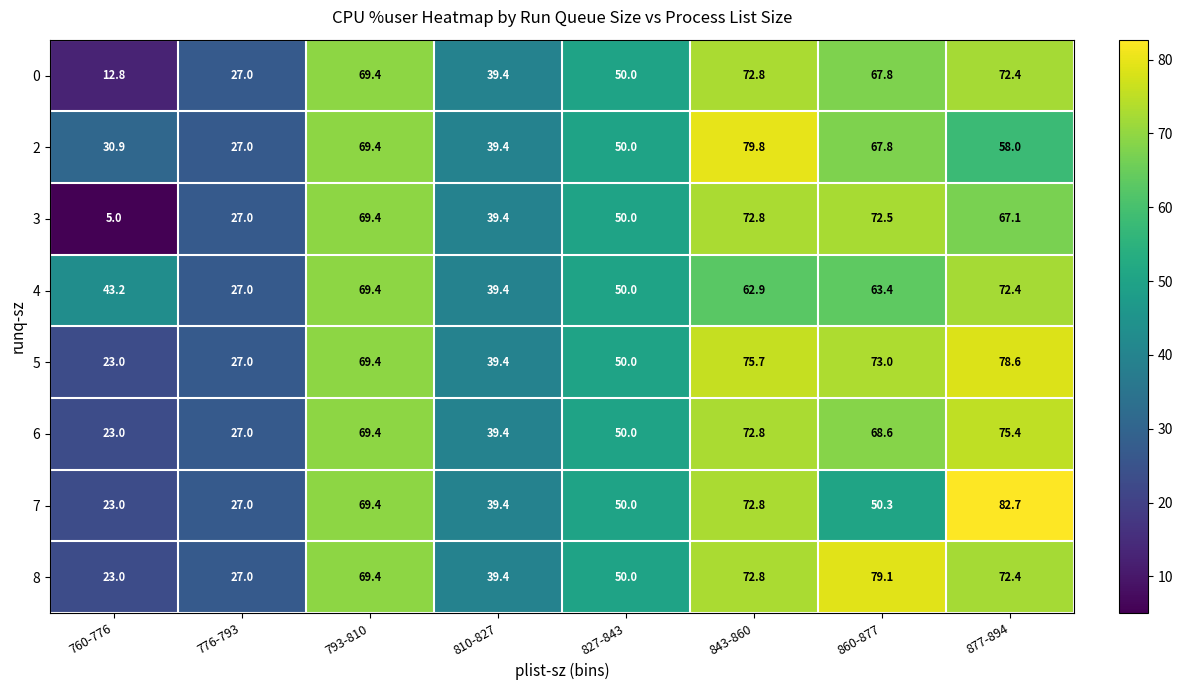

How many categories are shown in the chart?

8